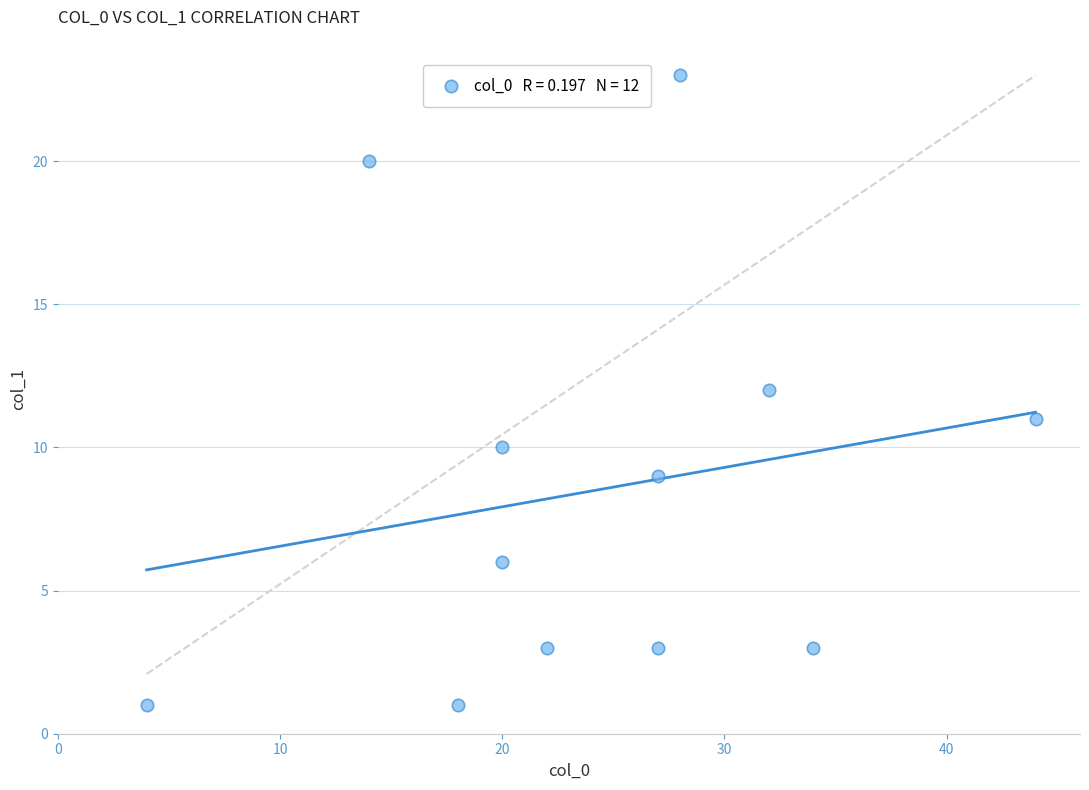

What is the range of X values (max minus min)?

40